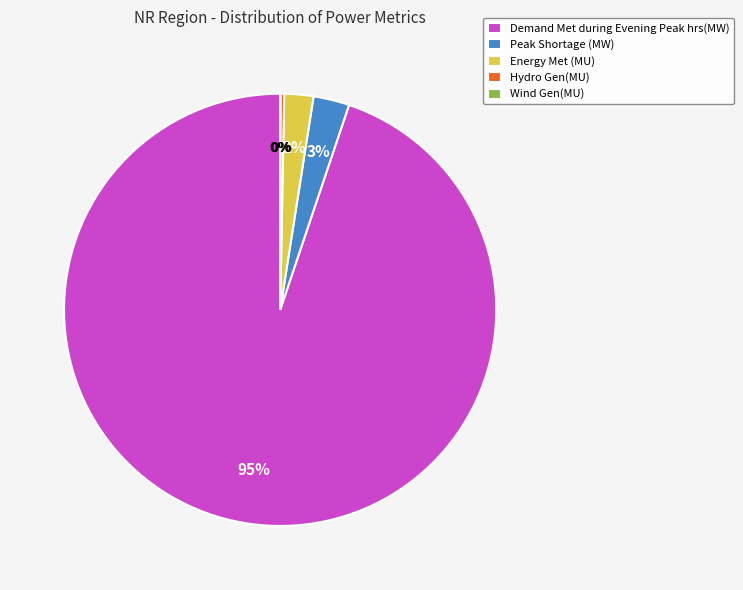

Does Demand Met during Evening Peak hrs(MW) represent more than half of the total?

Yes